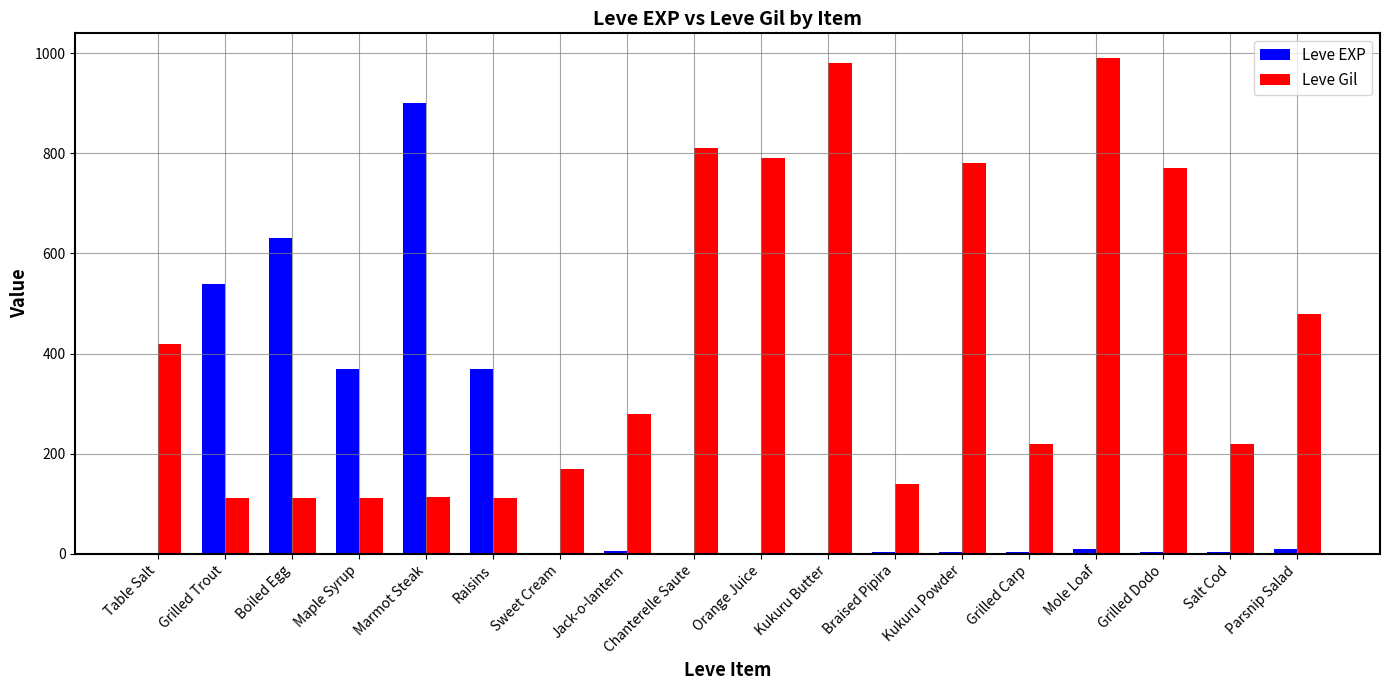

True or false: Leve Gil has a value of 112 at Boiled Egg.

True